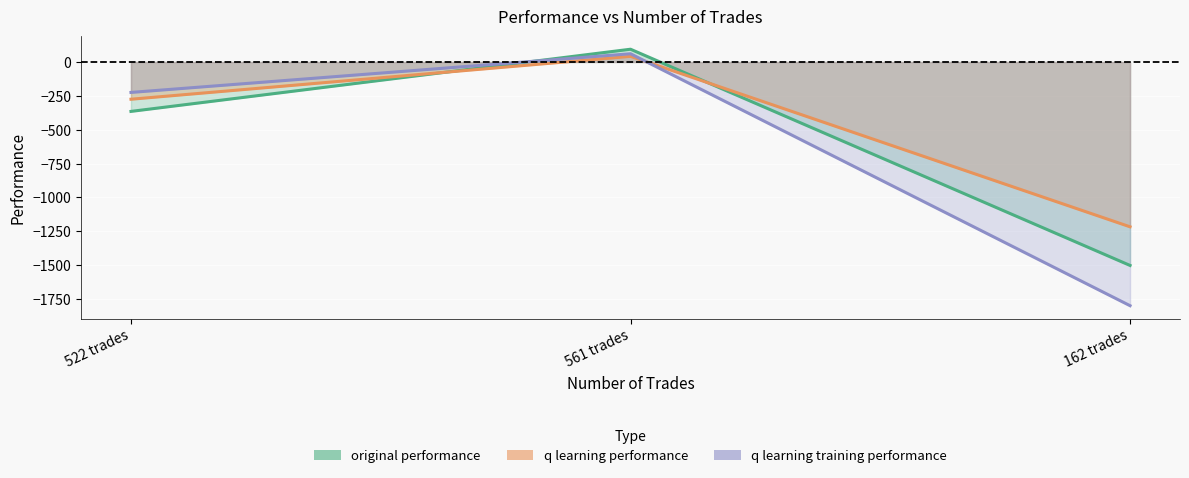

What is the average value of the original performance series?

-591.1